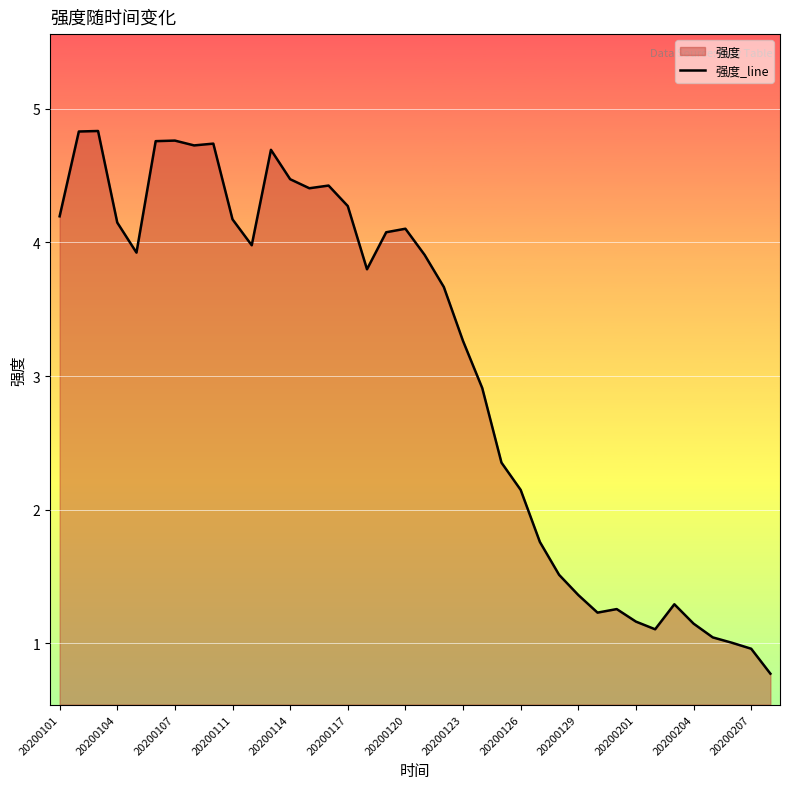

At which label does the data first exceed 3?

20200101